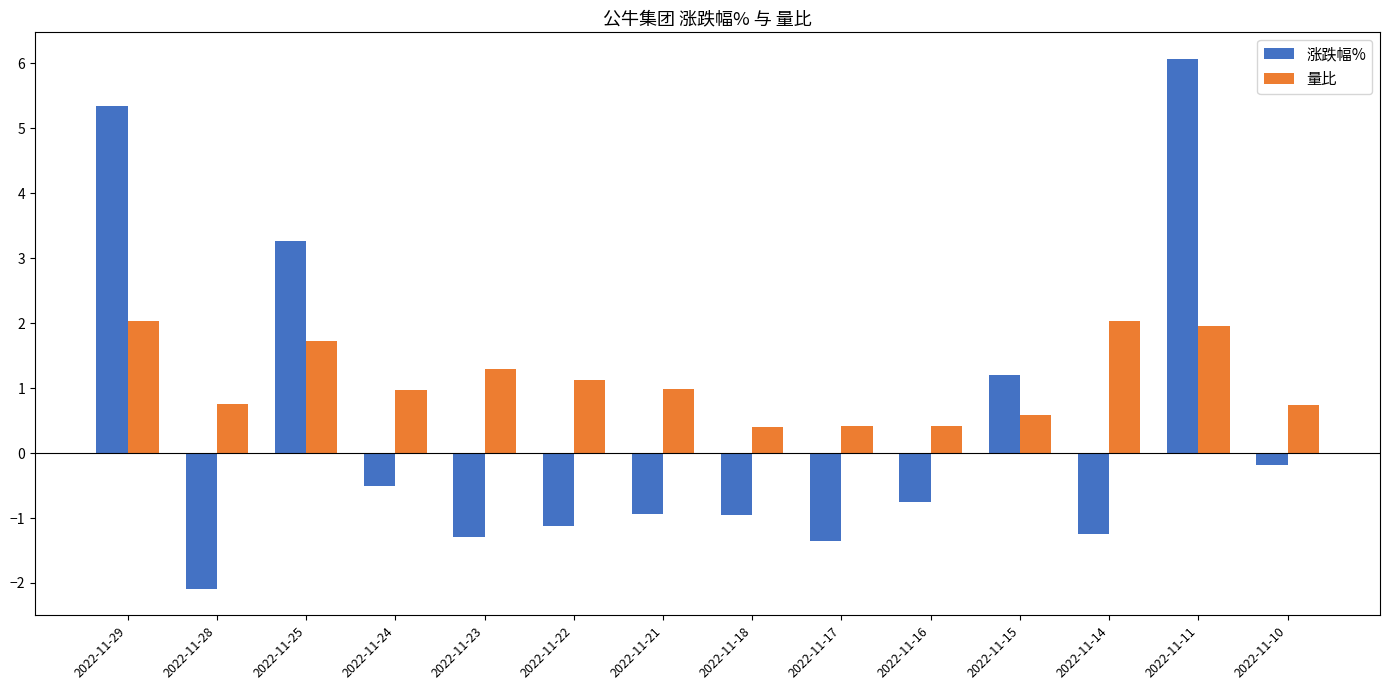

What is the difference between the maximum and minimum values in the 涨跌幅% series?

8.2